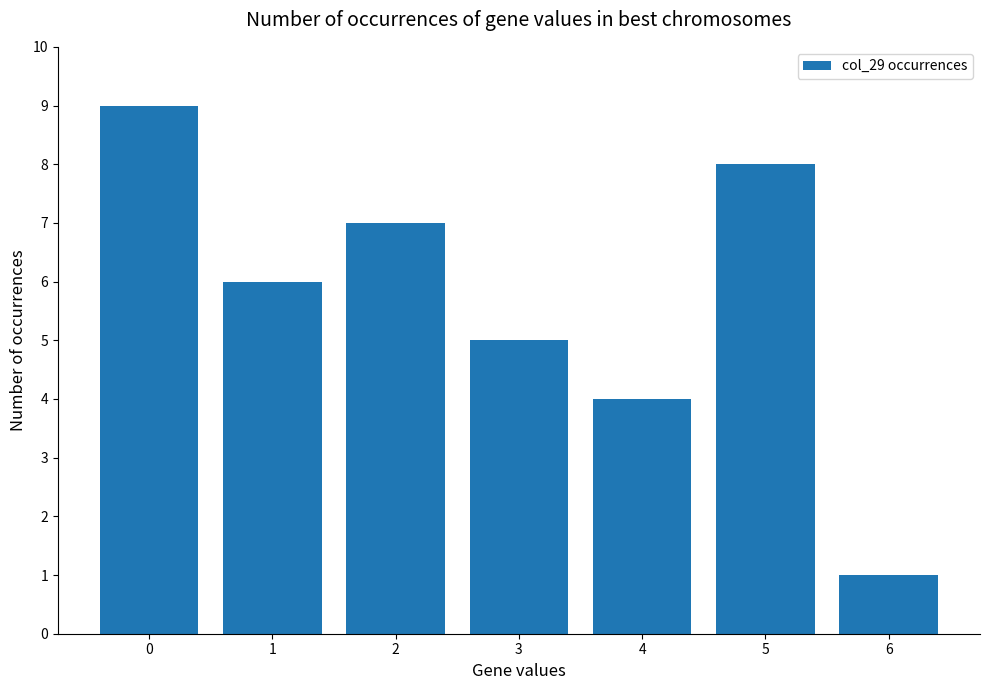

What is the change in value from 3 to 6?

-4